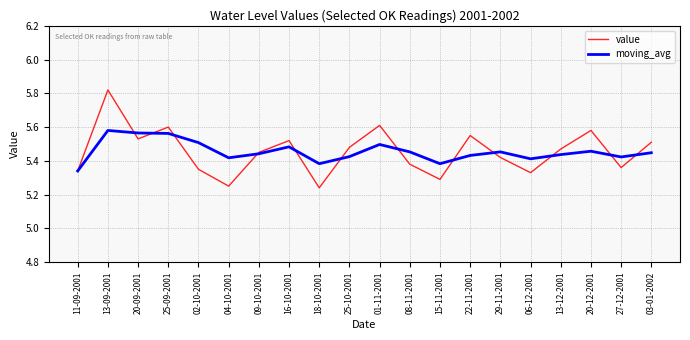

What is the sum of all moving_avg values?

109.1